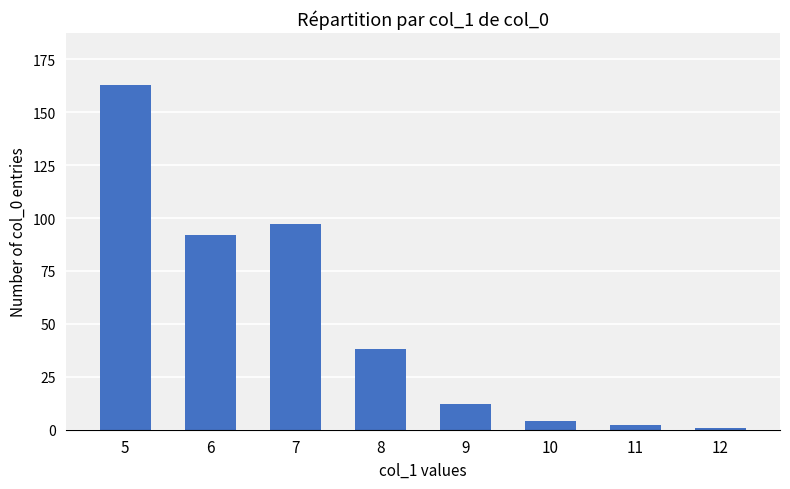

What is the change in value from 8 to 10?

-34